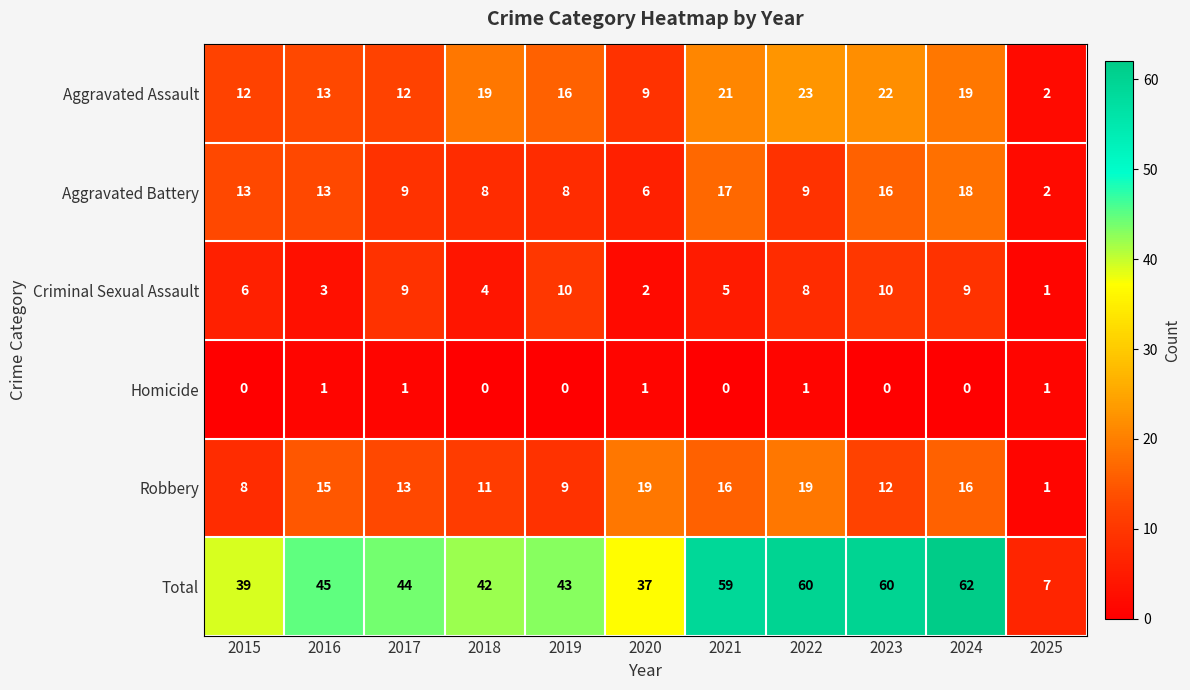

What is the spread (max minus min) of values at 2019?

43